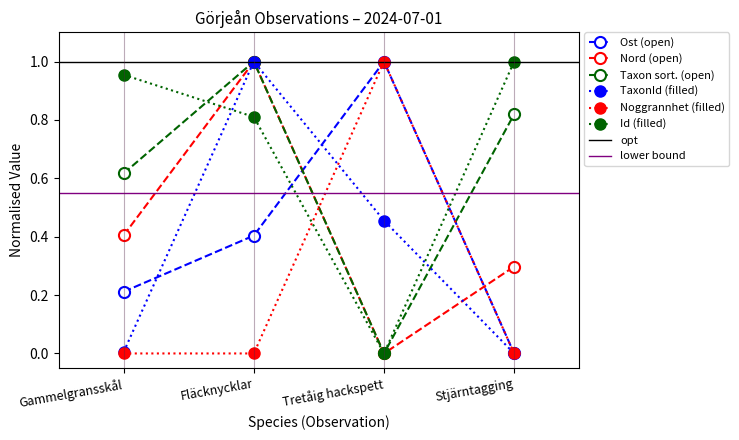

Is the value of Taxon sort. (open) at Fläcknycklar greater than the value of Nord (open) at Stjärntagging?

Yes